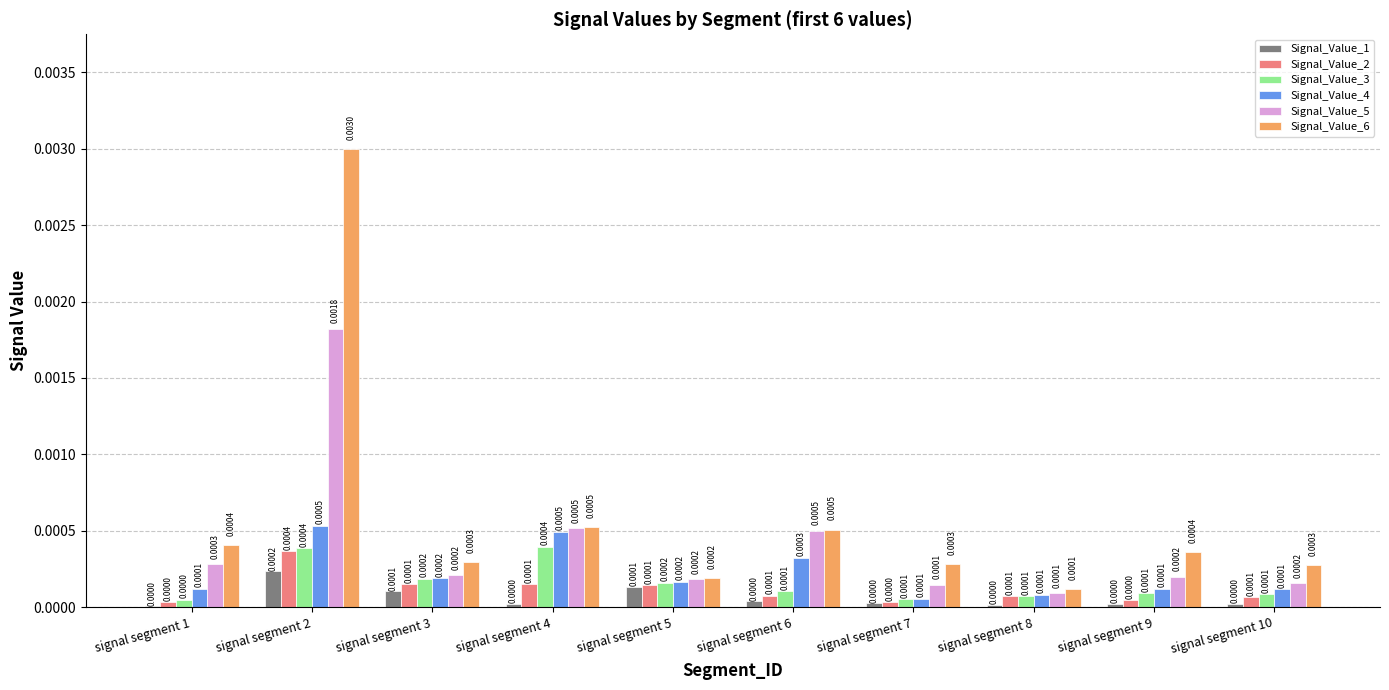

At which label does Signal_Value_2 reach its peak?

signal segment 2